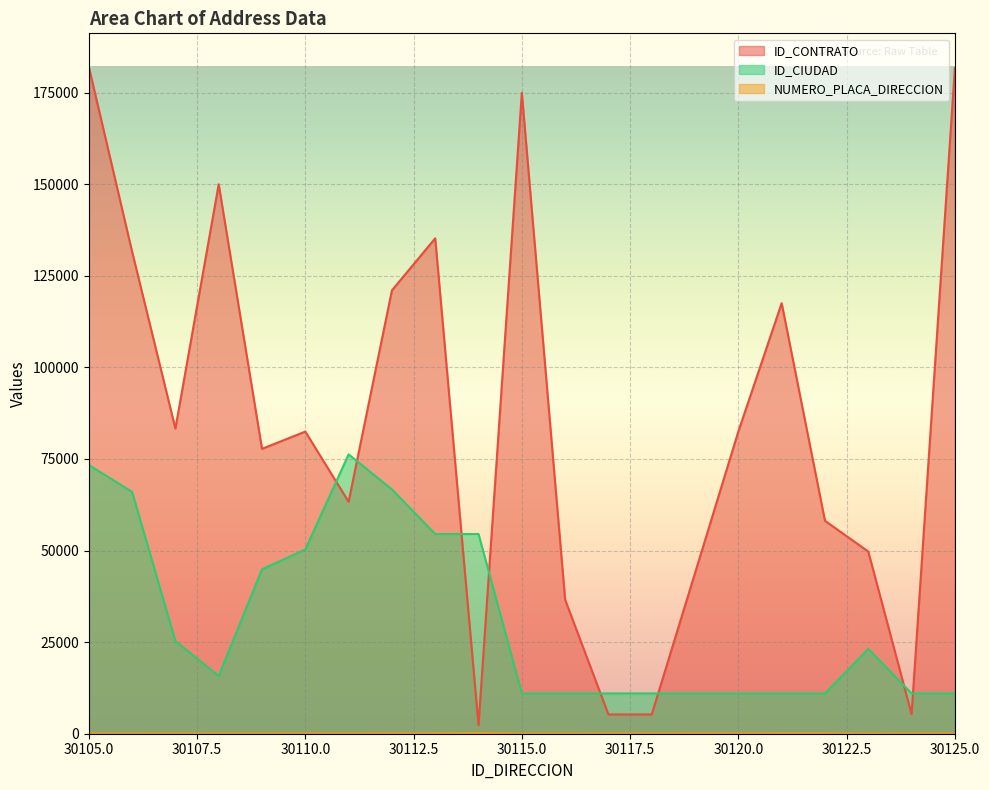

At which label does ID_CIUDAD reach its minimum?

30115